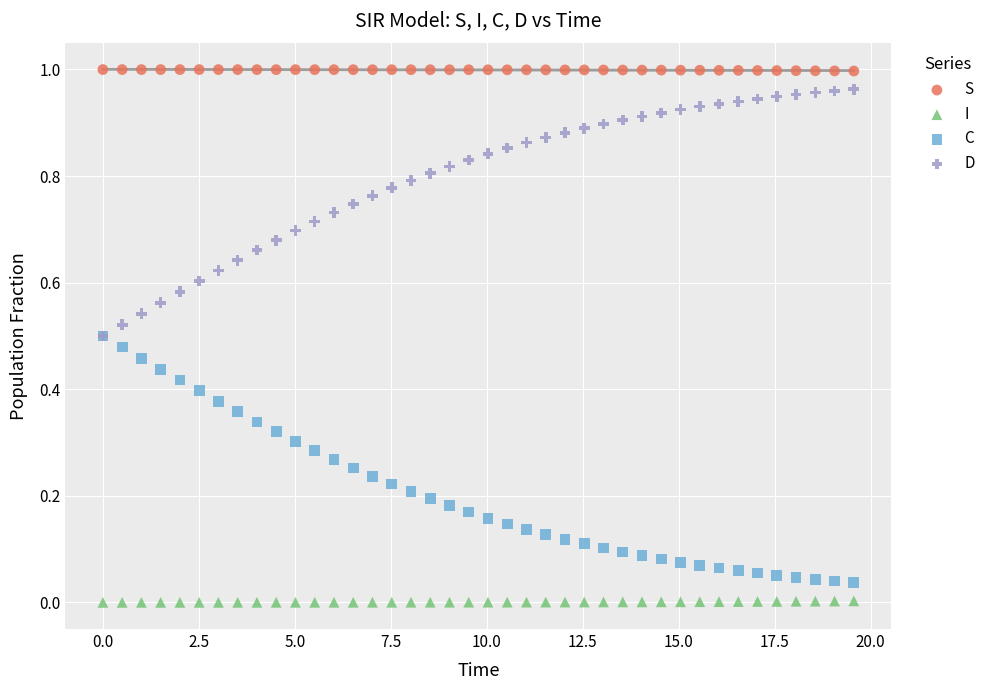

Which series contains the highest Y value?

S